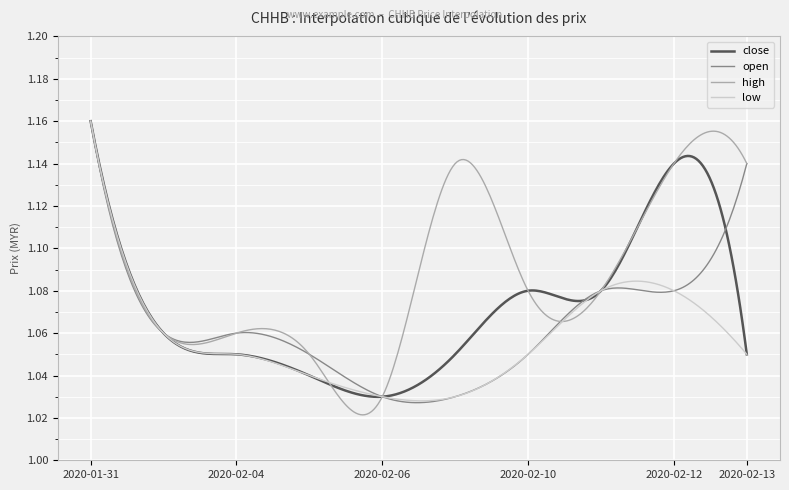

Which series has the largest total across all categories?

high